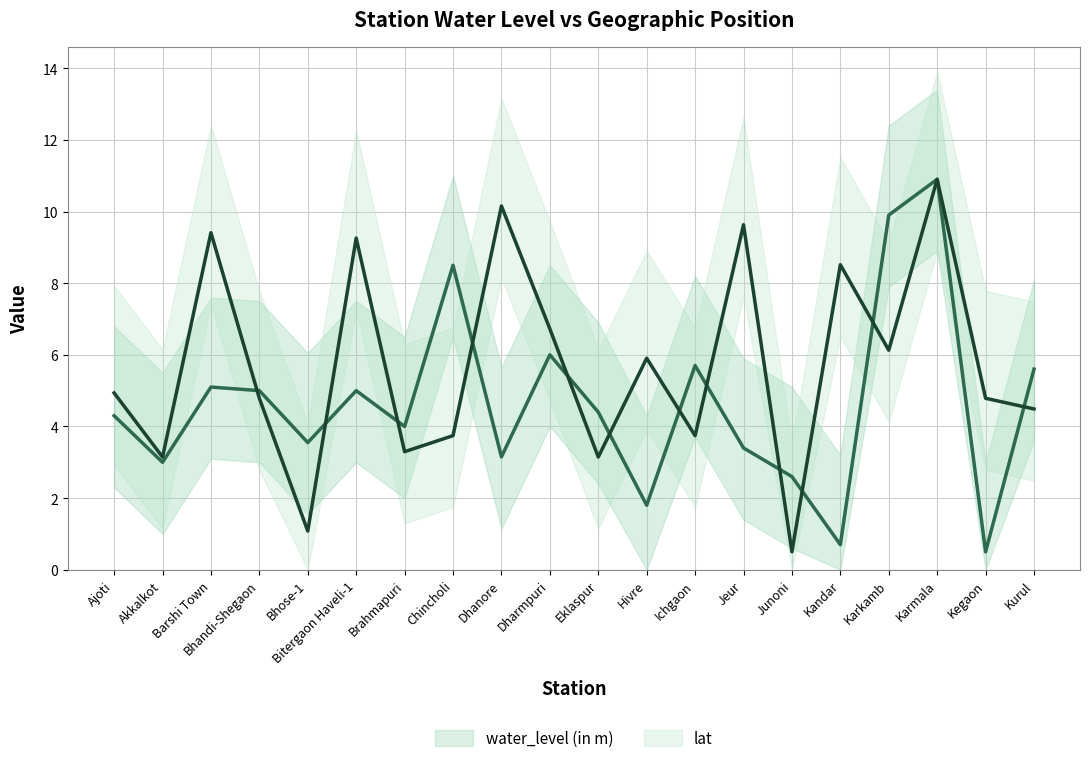

What is the minimum value for lat?

0.5